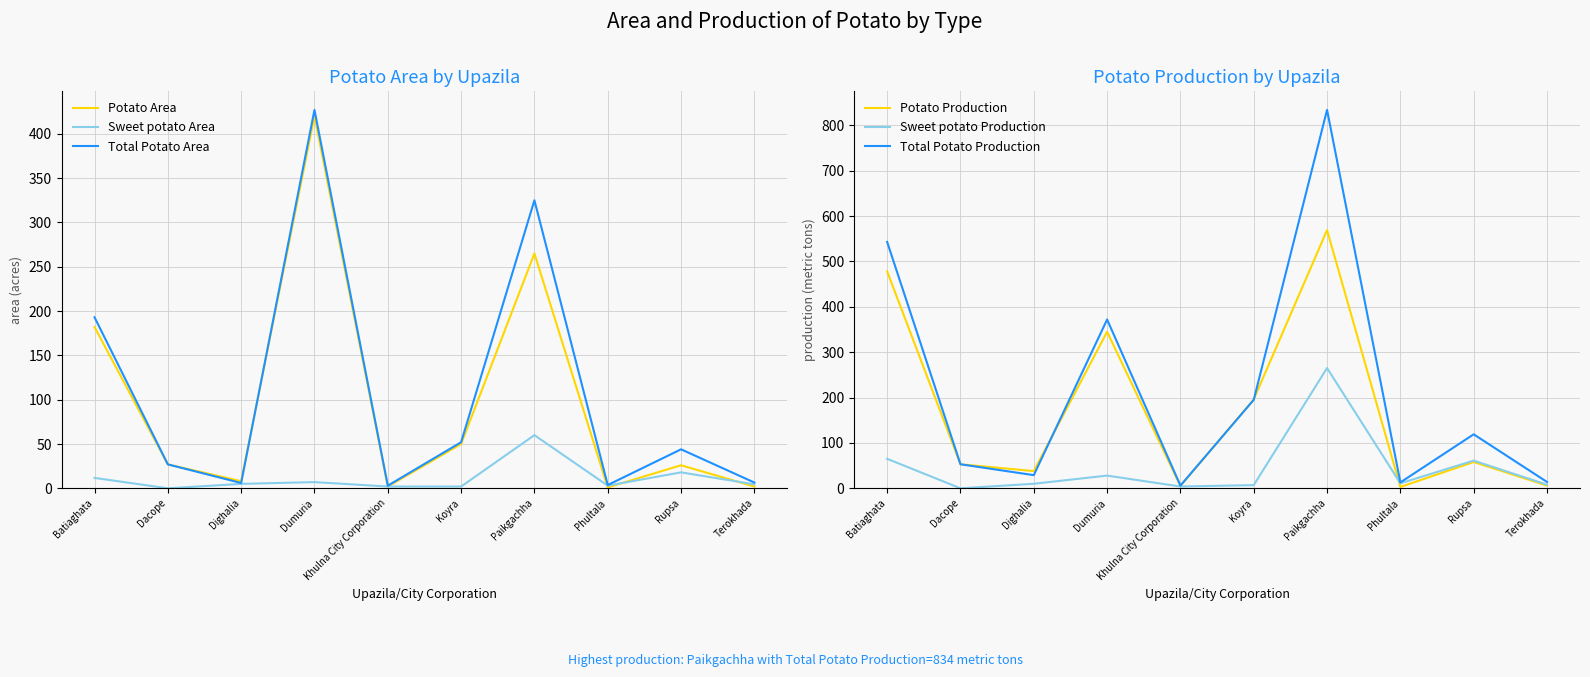

What is the label of the 10th point from the right?

Batiaghata